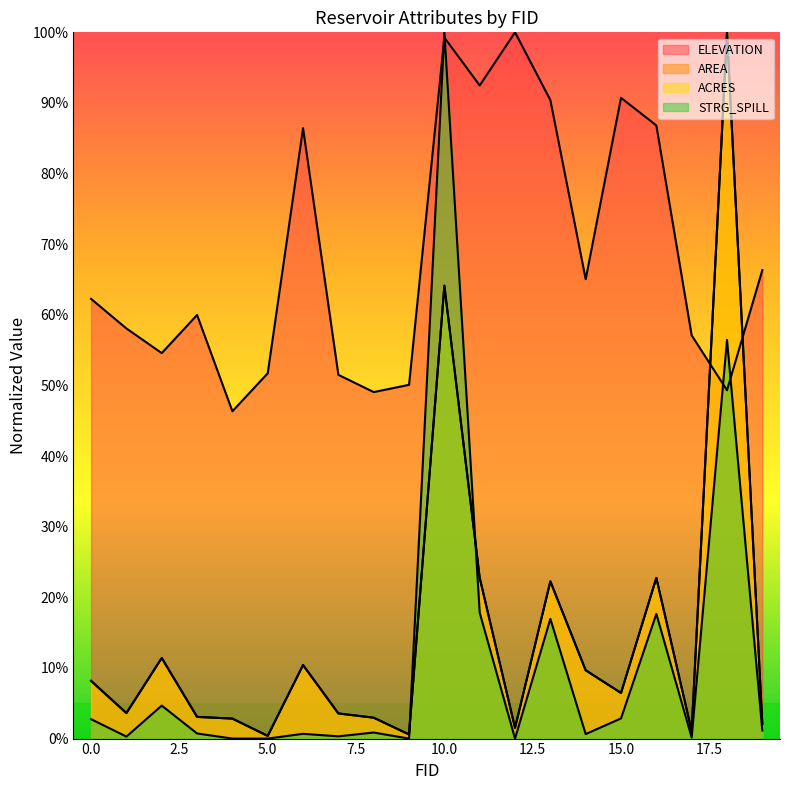

What is the highest value of the STRG_SPILL series?

1.0